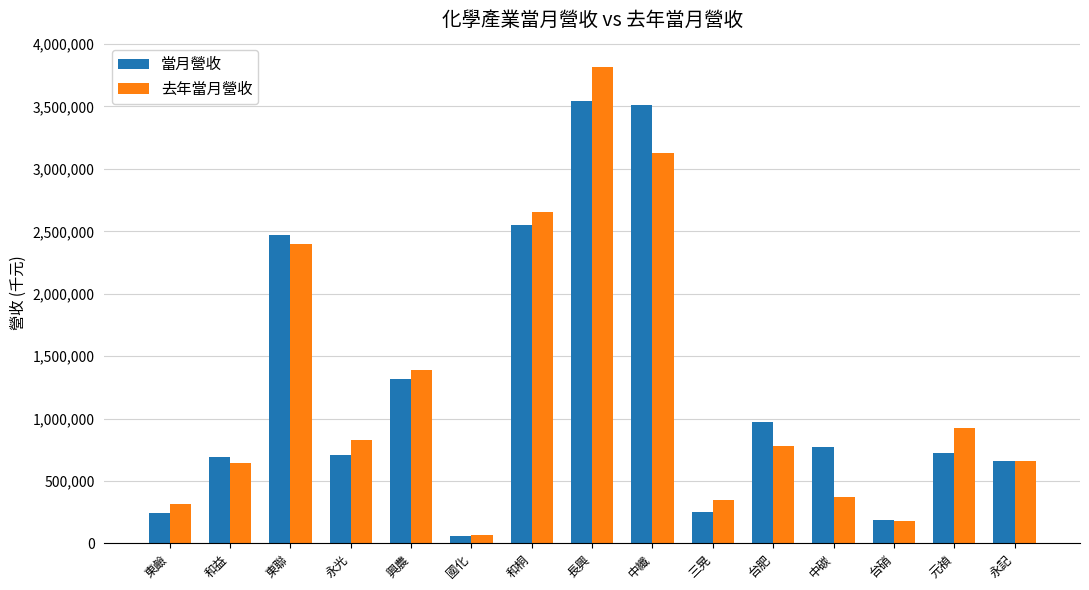

How many categories are shown in the chart?

15